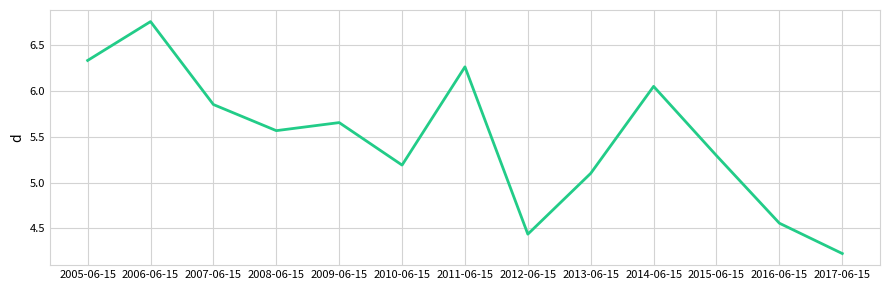

The chart shows a value of 7.0 at 2013-06-15. True or false?

False